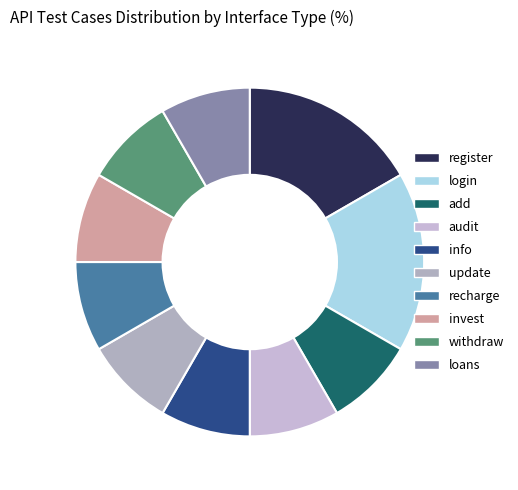

Which slice is the largest?

register